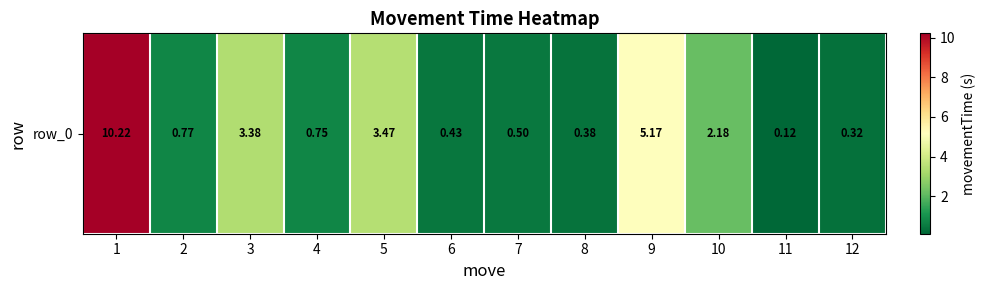

Reading left to right, extract all data points from this chart.

10.2	0.8	3.4	0.8	3.5	0.4	0.5	0.4	5.2	2.2	0.1	0.3